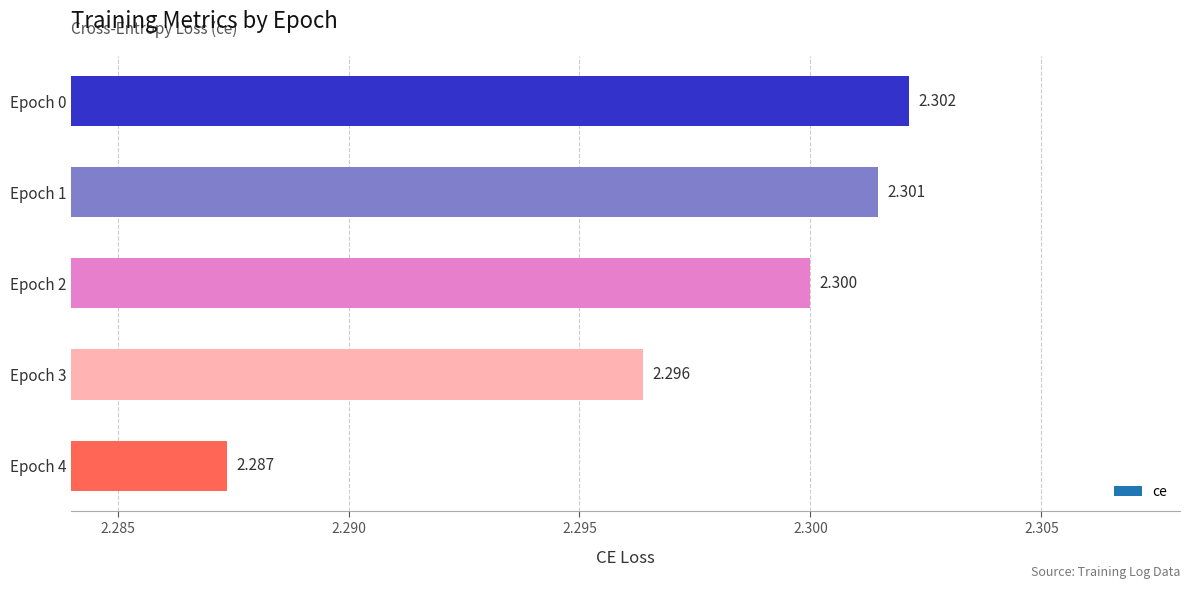

The value at Epoch 4 is 2.3. True or false?

True